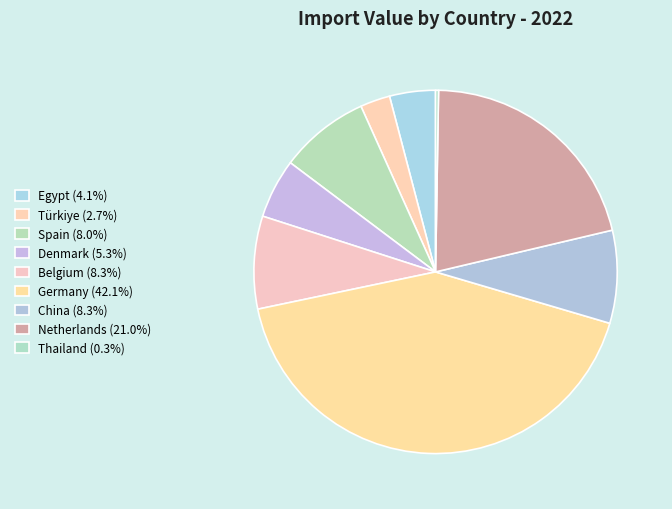

Is there any slice that represents more than half of the pie?

No